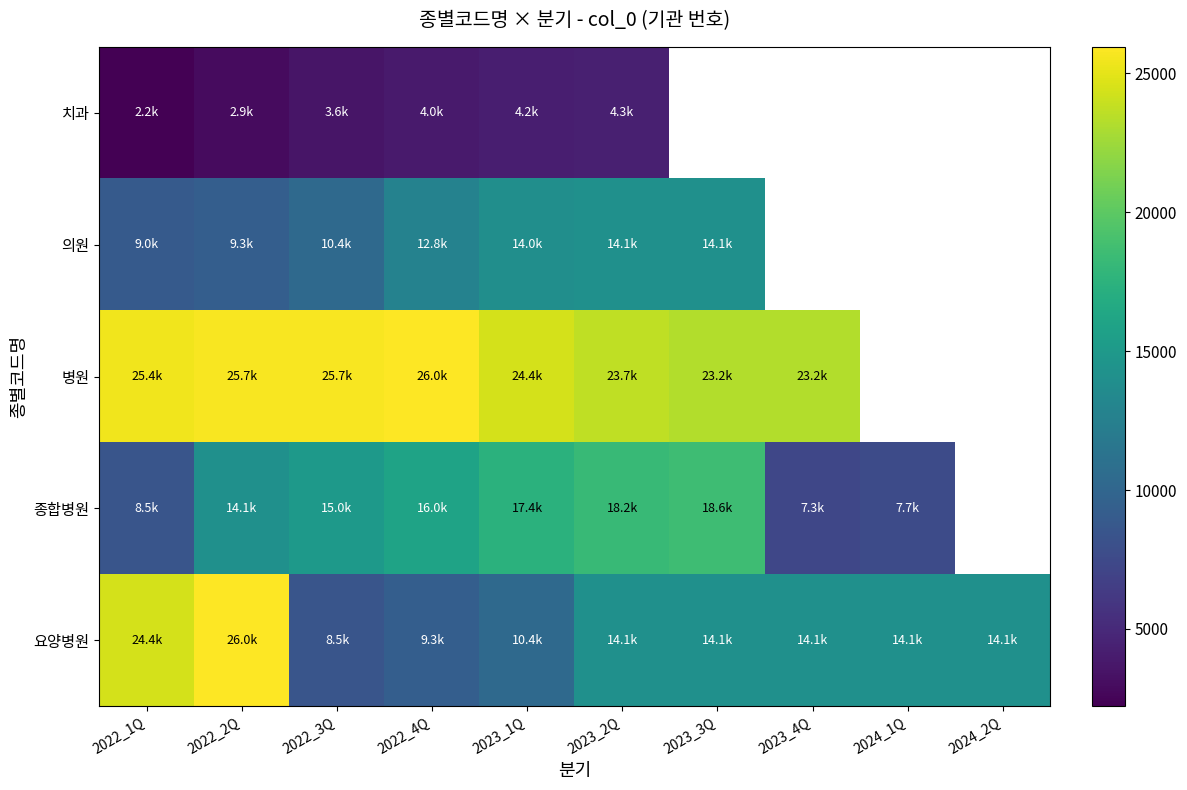

The value of 종합병원 at 2022_1Q is 12684.6. True or false?

False